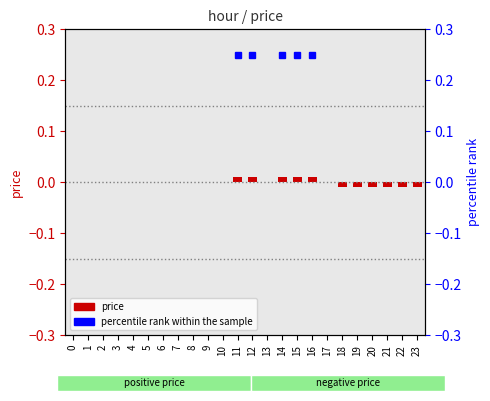

The chart shows a value of 0.0 at 14. True or false?

False